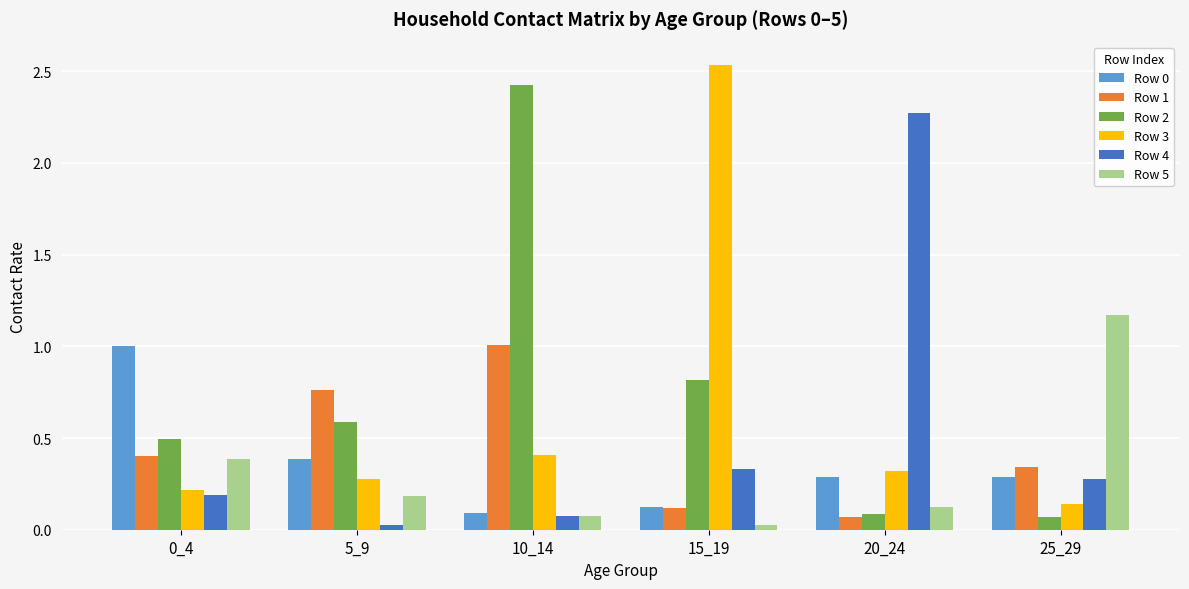

At which label does Row 1 reach its peak?

10_14